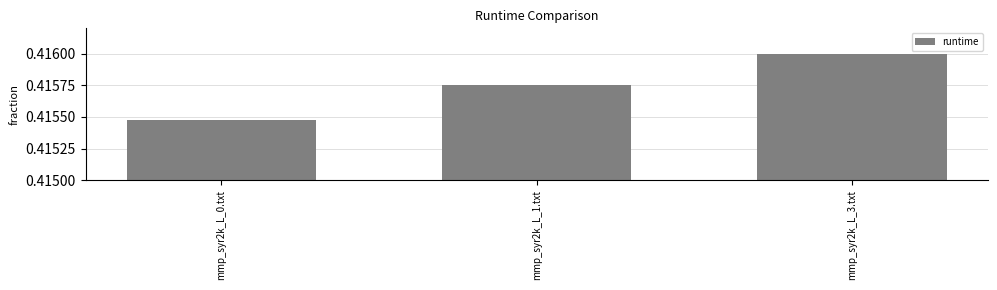

Count the values in the range 0 to 1.

3